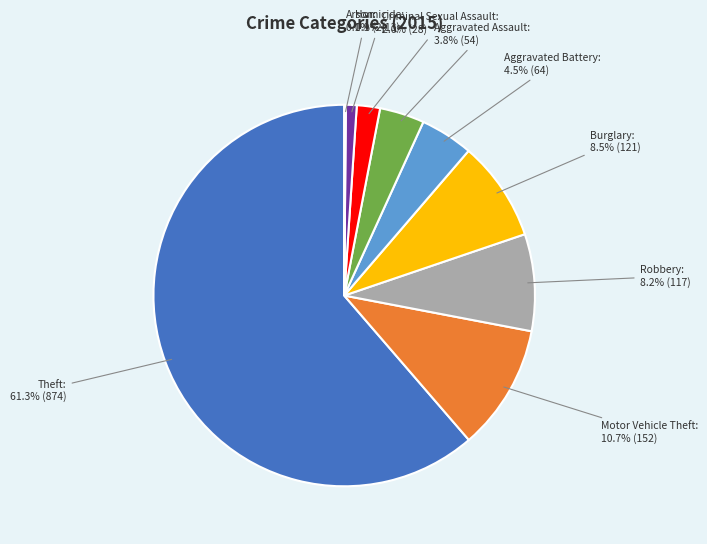

Is there a majority slice in this chart?

Yes